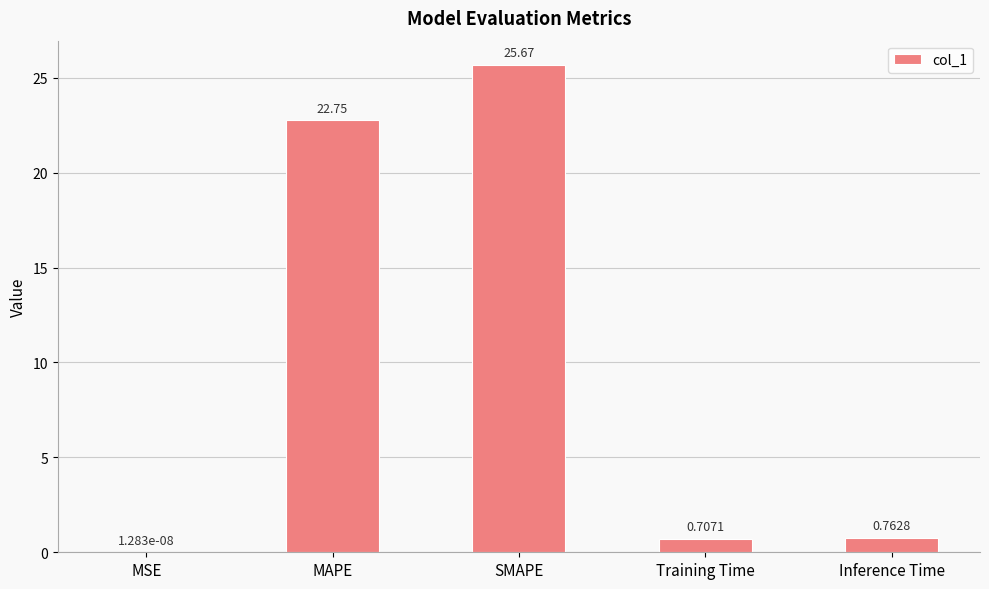

What is the sum of all values?

49.9